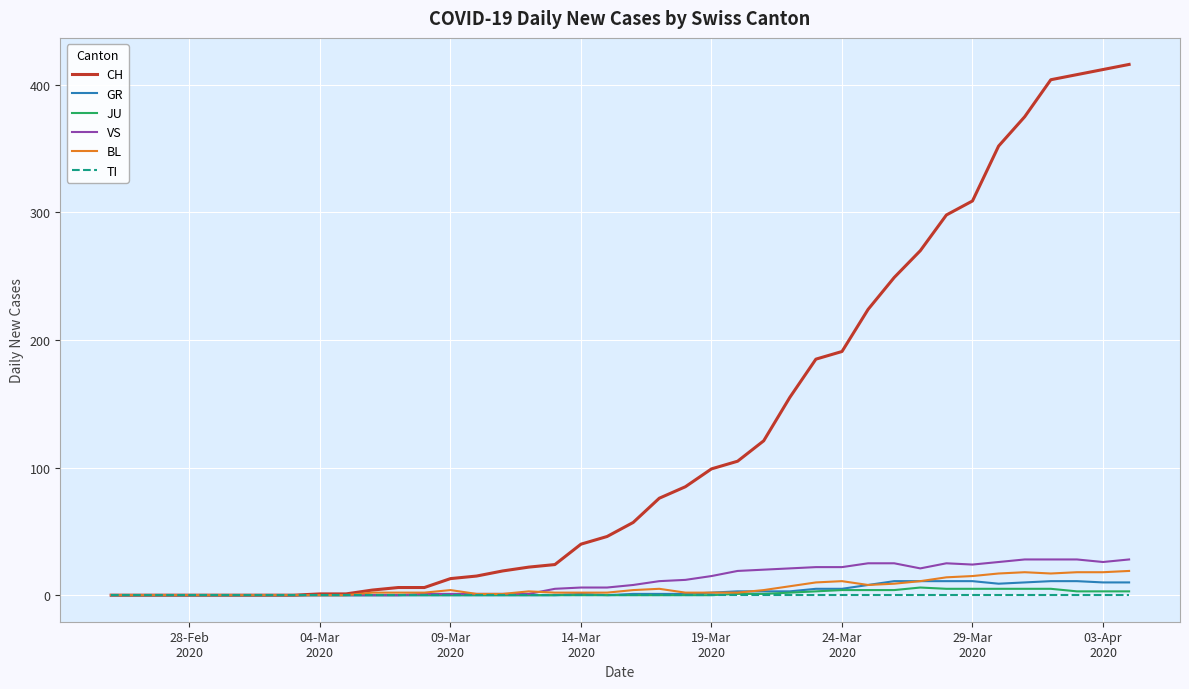

Which series has the largest range (max minus min)?

CH